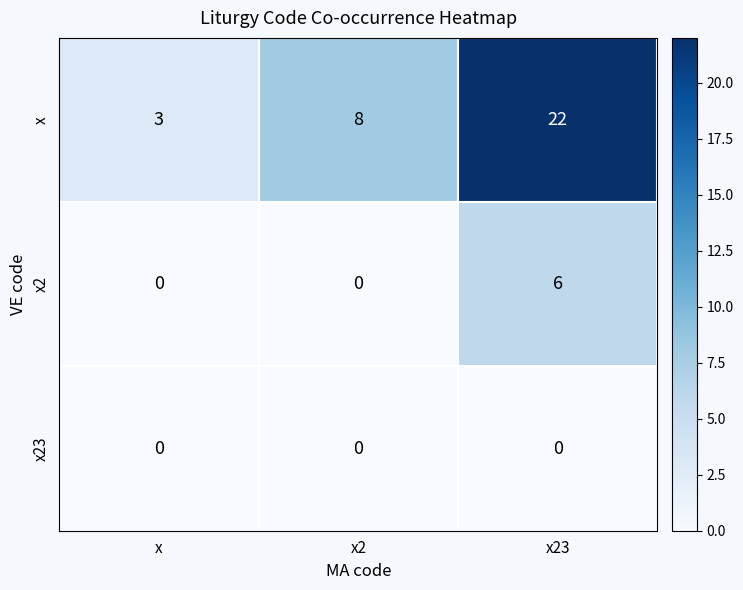

How many values in the x series are below 8?

1